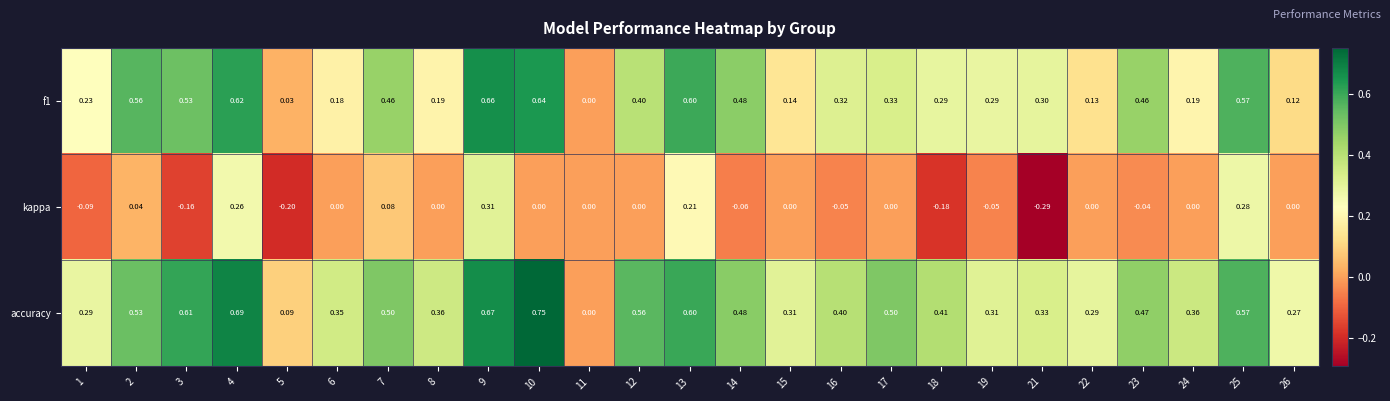

How many distinct data groups are displayed?

3